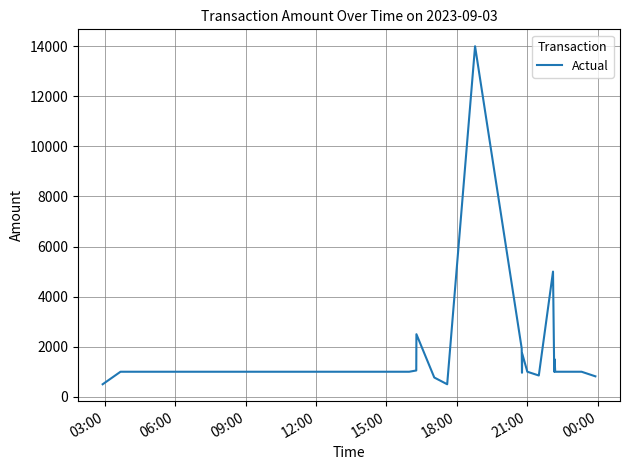

What is the smallest value displayed?

500